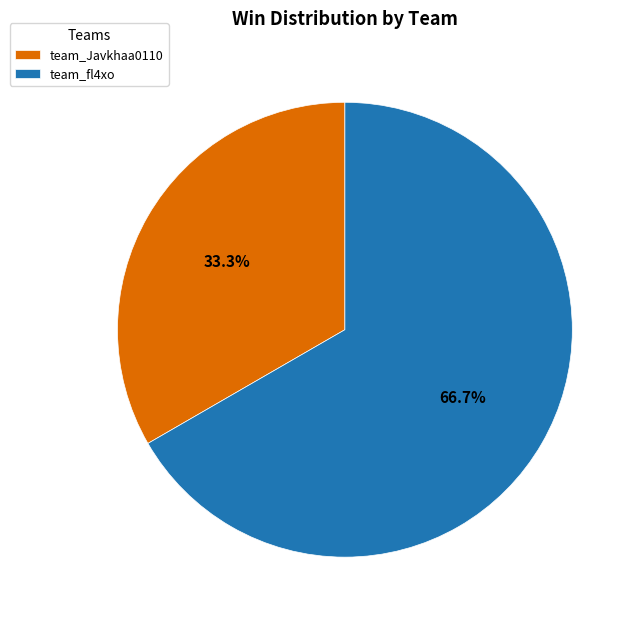

Is it true that team_fl4xo is 76% of the pie?

False